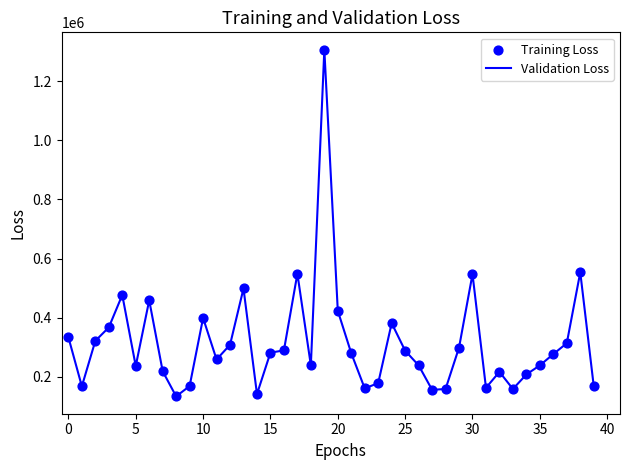

What is the difference between the maximum and minimum values?

1172790